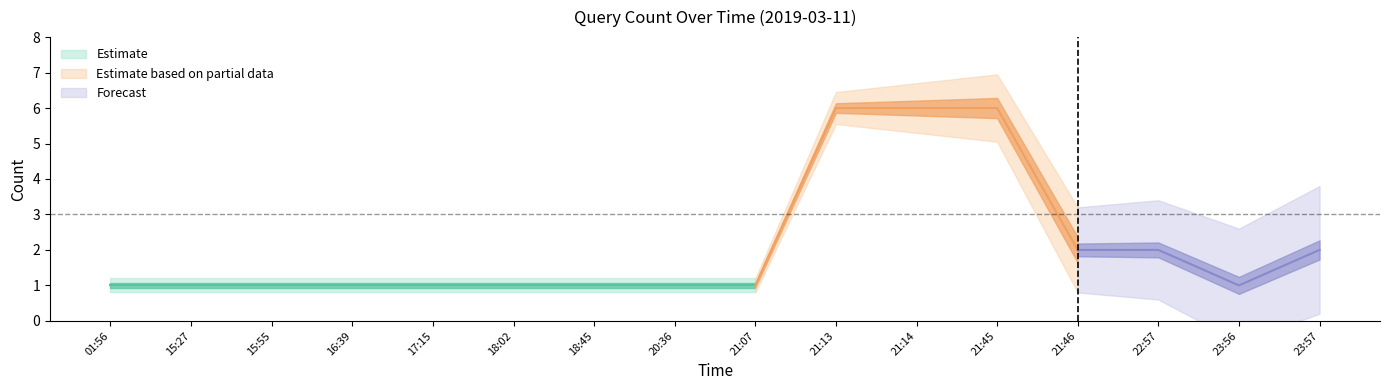

Does the chart display data point markers on the line(s)?

No